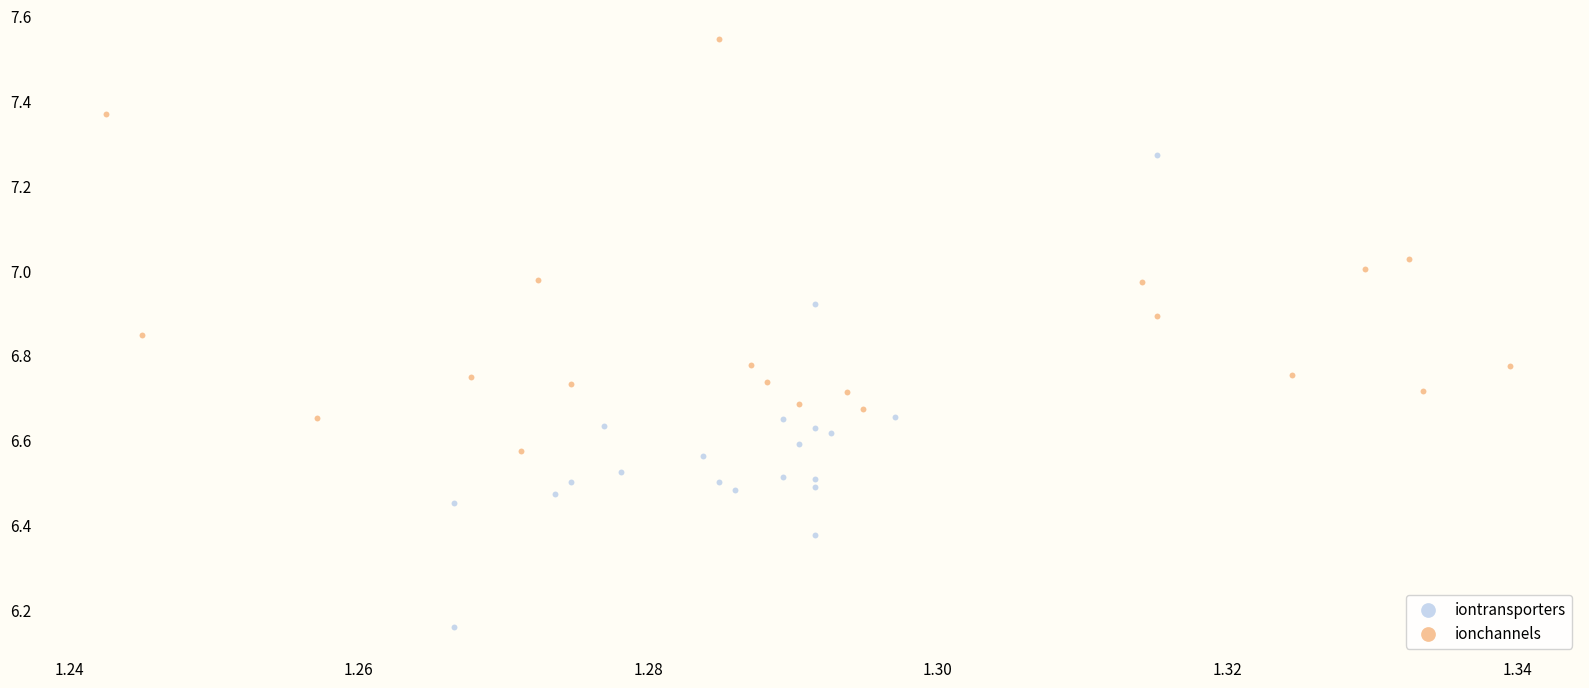

Which series contains the lowest Y value?

iontransporters